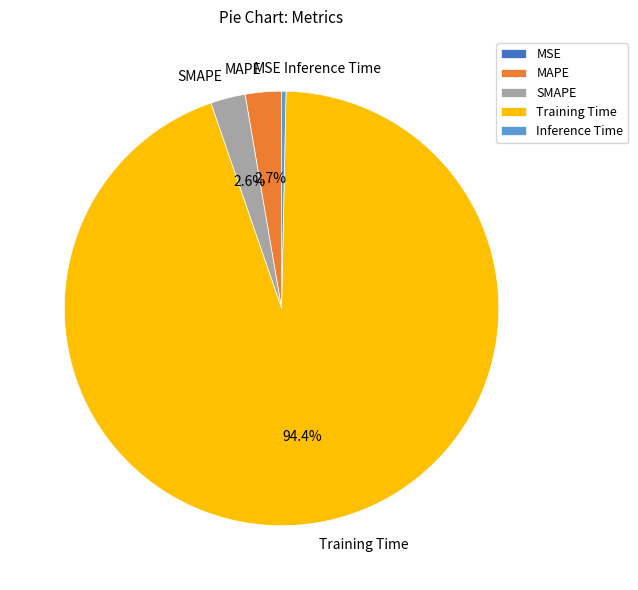

Combined, do MAPE and Inference Time account for over 50%?

No